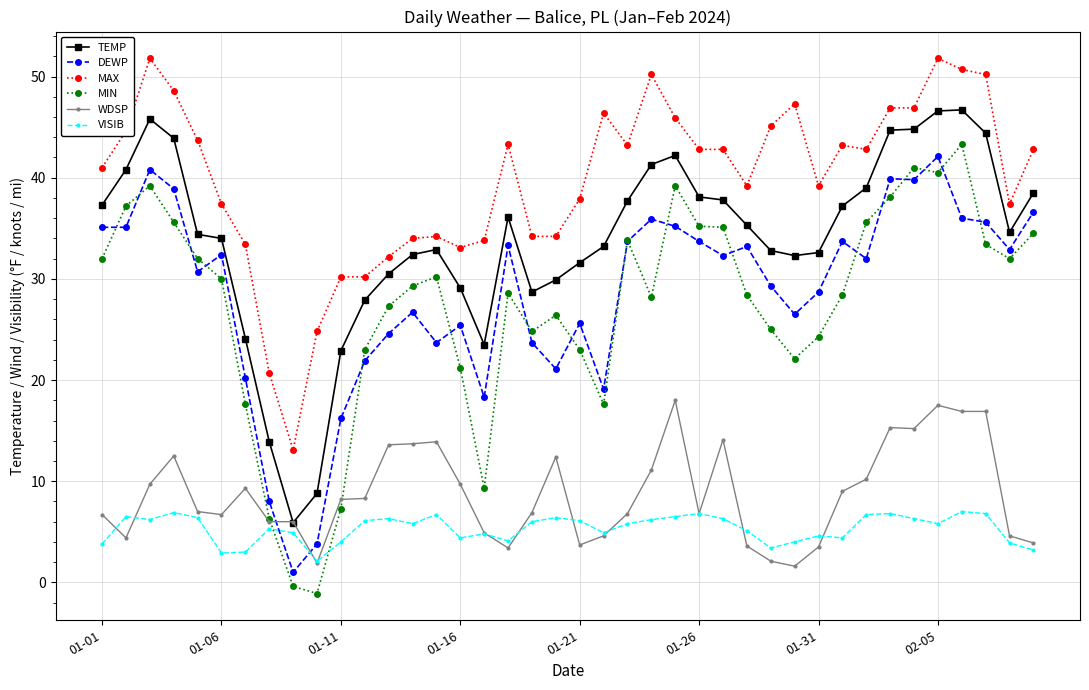

How many values in the MIN series are below 29?

20